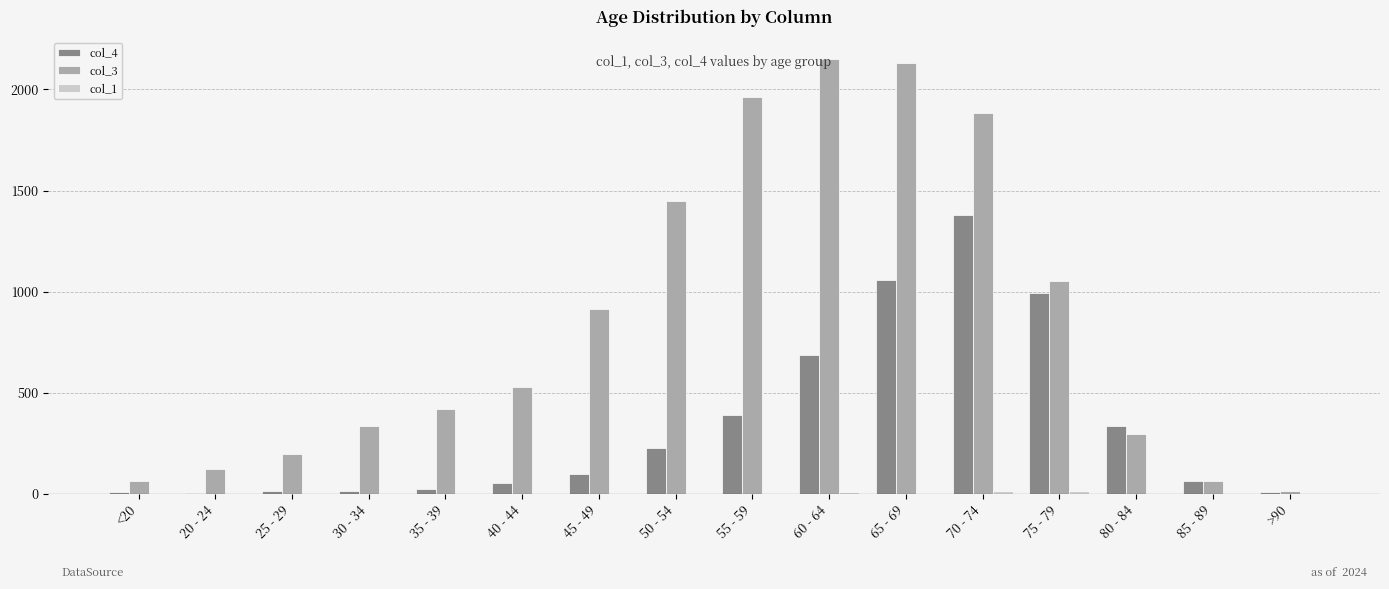

Does the chart contain stacked bars?

No